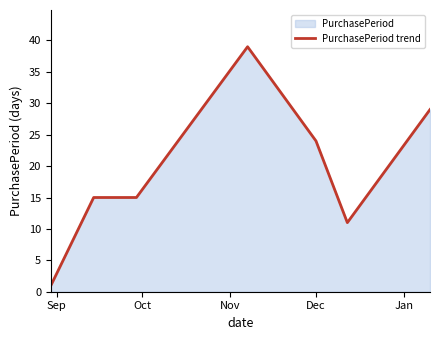

What is the difference between the maximum and minimum values?

38